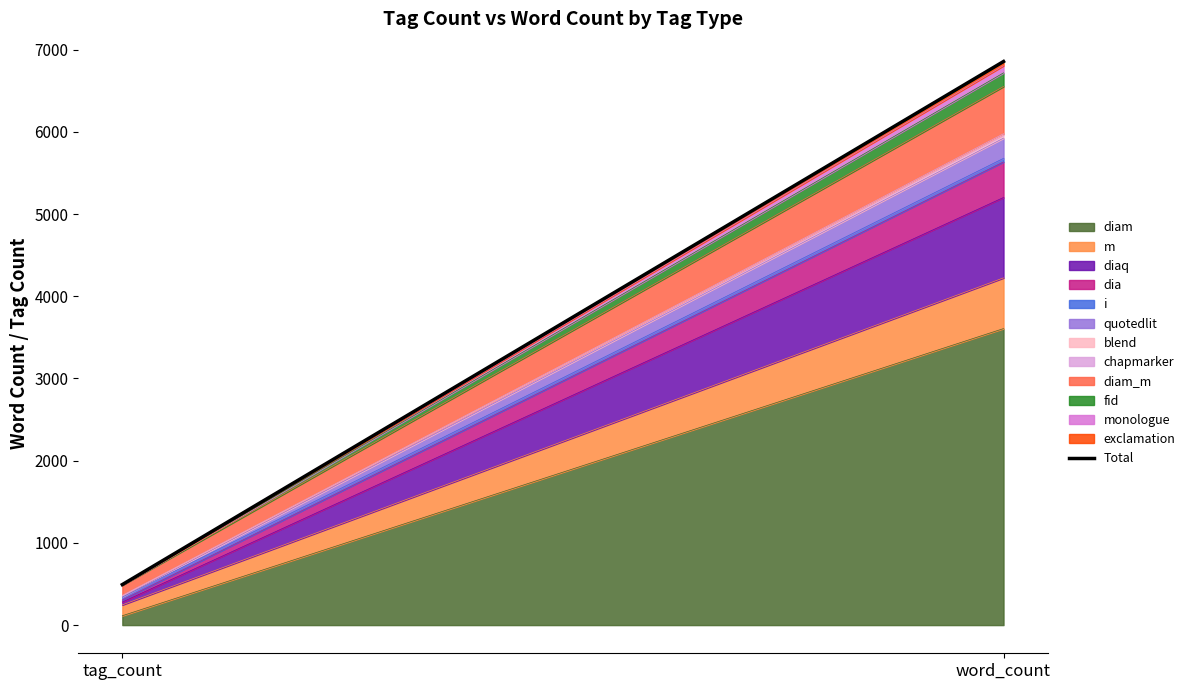

Count the values in the range 493 to 6856.

2